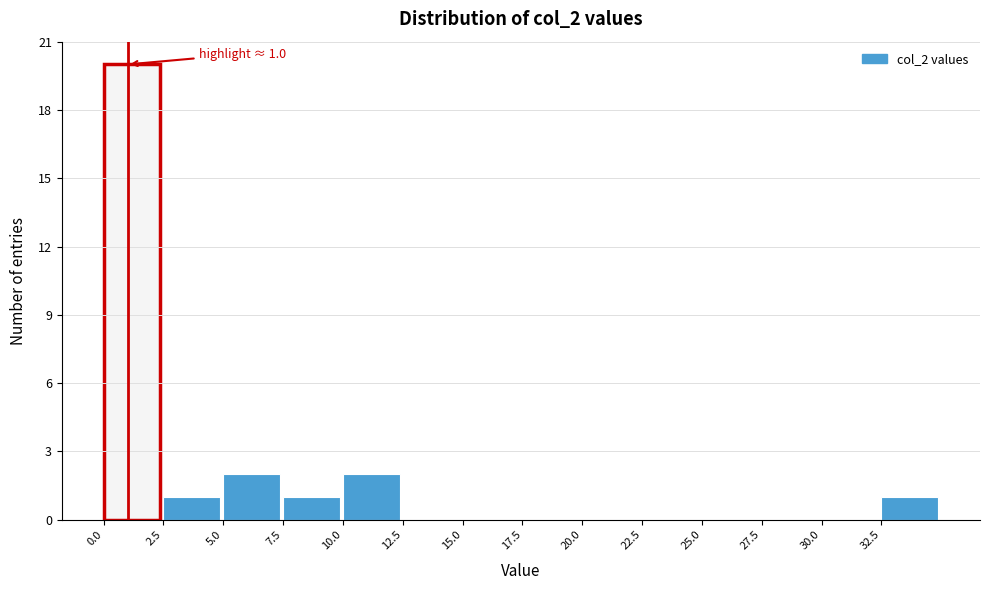

Over which range of the x-axis is the bar tallest?

0.0 to 2.5